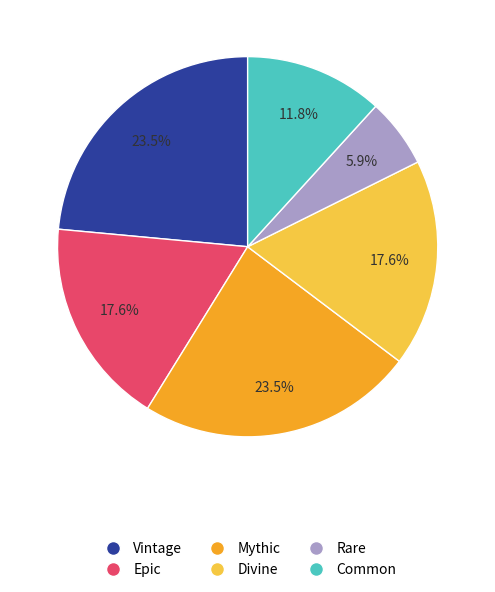

What percentage do Divine and Rare together represent?

23.5%